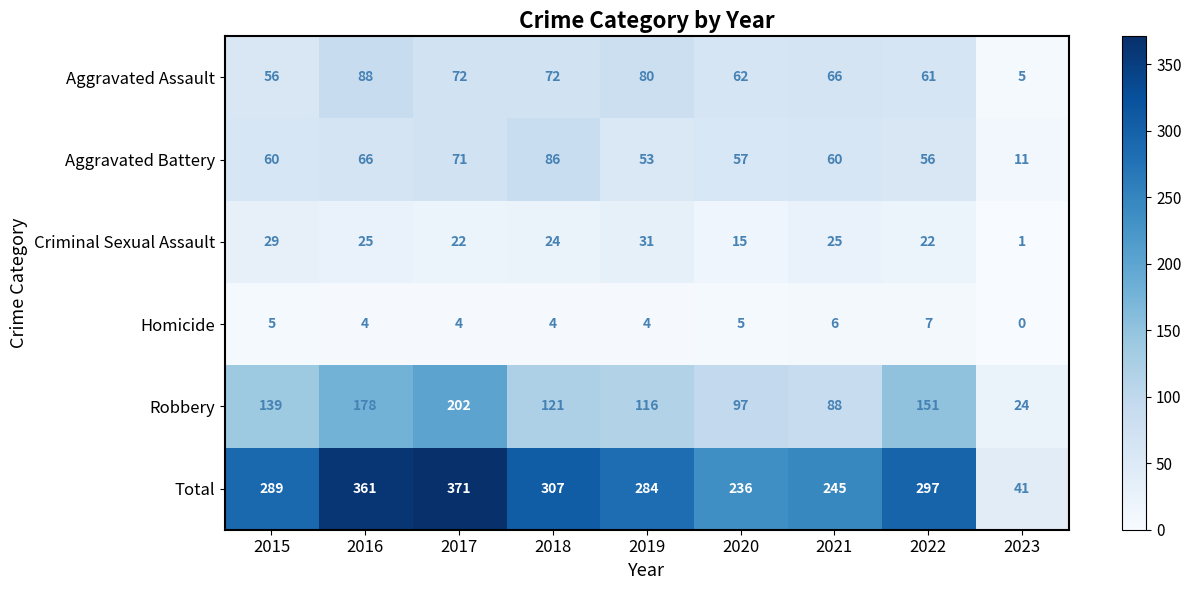

What is the approximate value of Aggravated Battery at 2018, to the nearest 5?

85